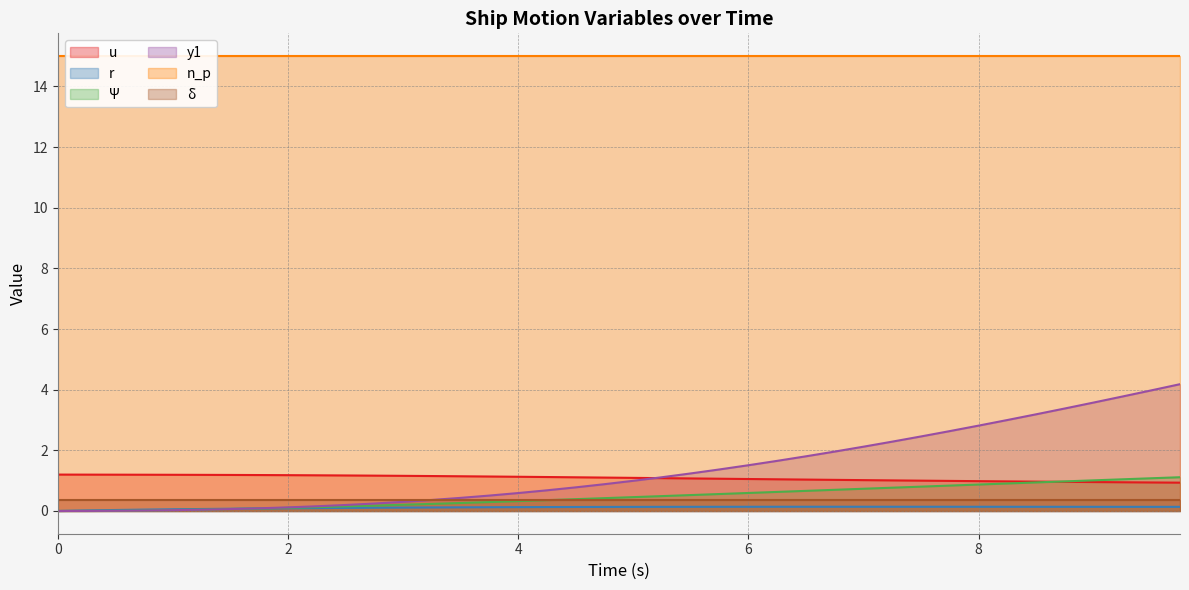

How many lines are shown in the chart?

4